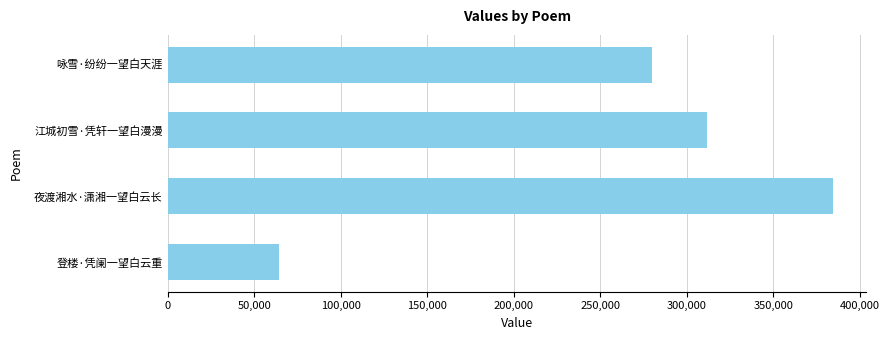

What is the average value?

260036